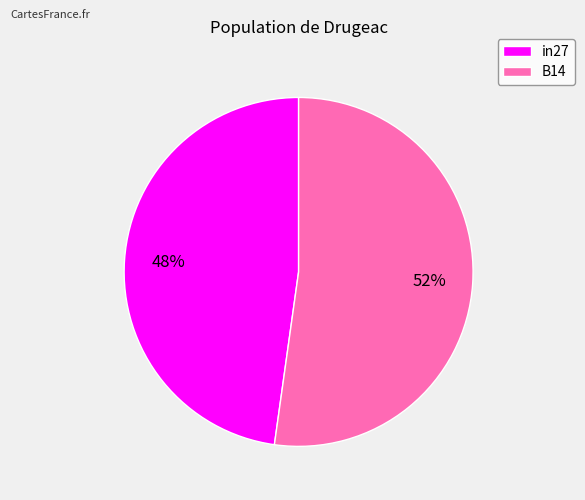

Is it true that in27 is 59% of the pie?

False